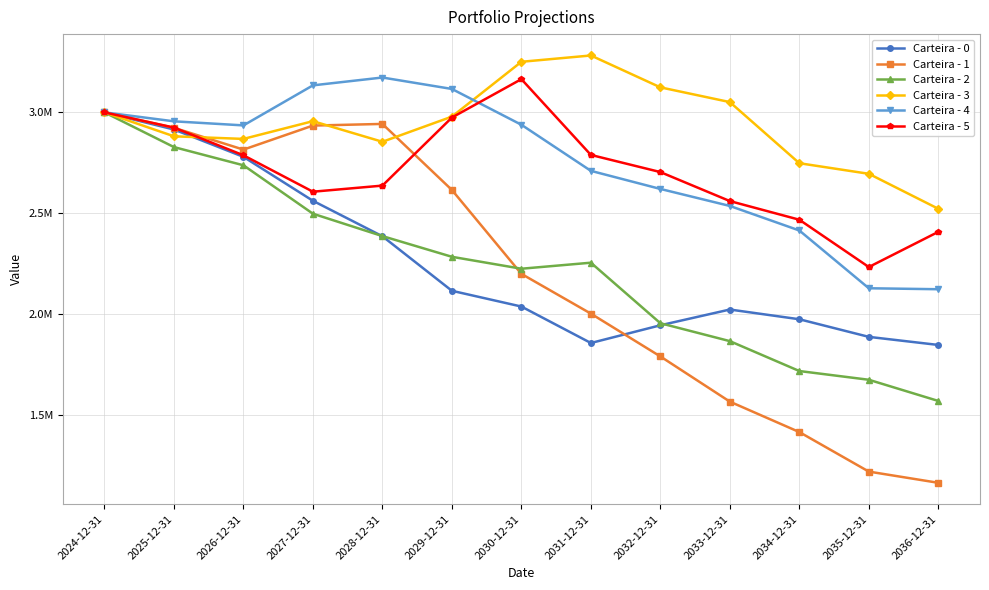

What is the smallest value displayed?

1164274.5